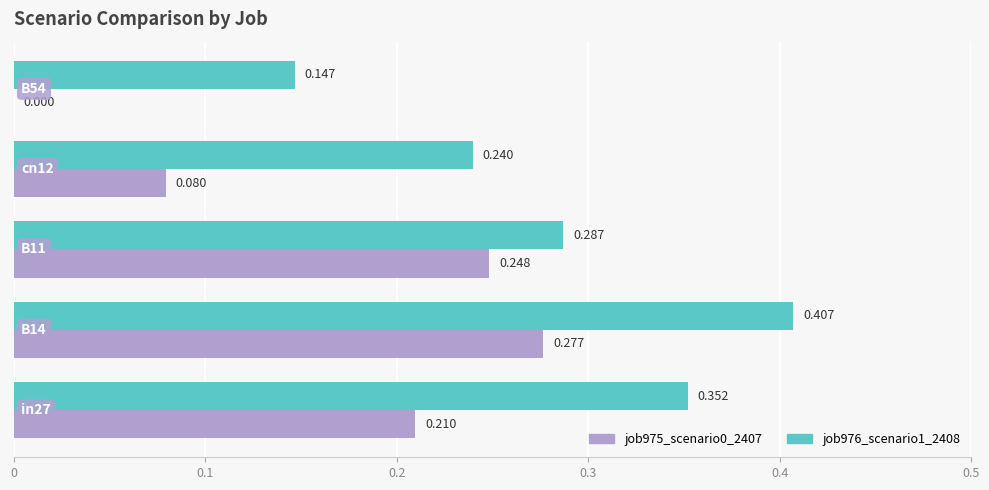

Count the number of categories in the chart.

5